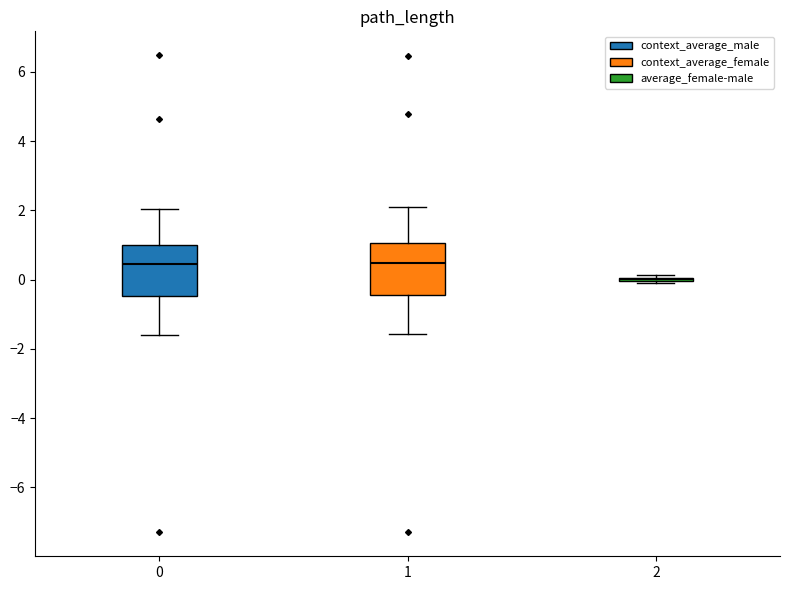

Reading left to right, read every box against the y-axis: the position of its median line, the range the box covers, and the ends of its whiskers. The values are not printed on the chart, so give them approximately, as read against the axis.

0: median 0.4, box -0.4 to 1.0, whiskers -1.6 to 2.0
1: median 0.4, box -0.4 to 1.0, whiskers -1.6 to 2.0
2: box collapsed to a line at 0.0, whiskers -0.2 to 0.2